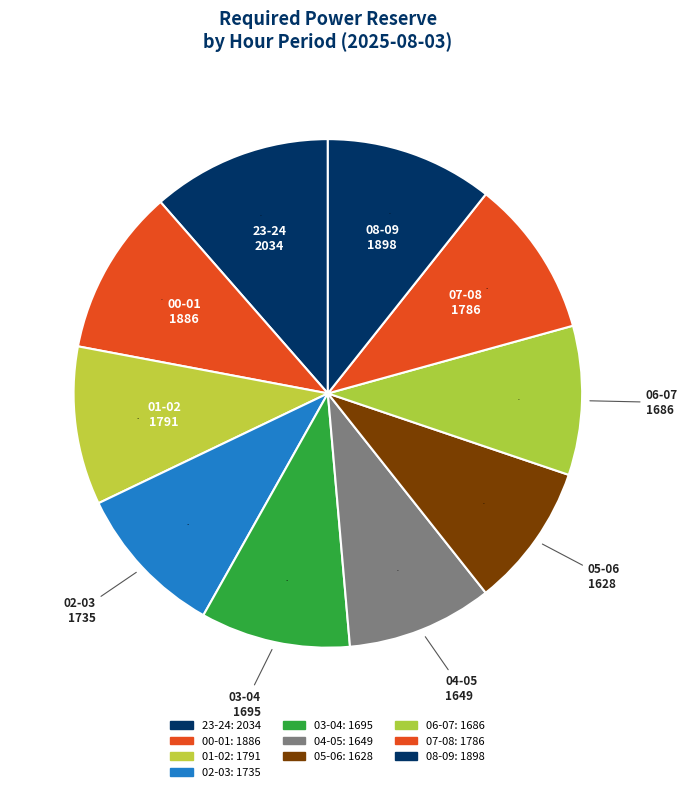

Which slice is the largest?

23-24